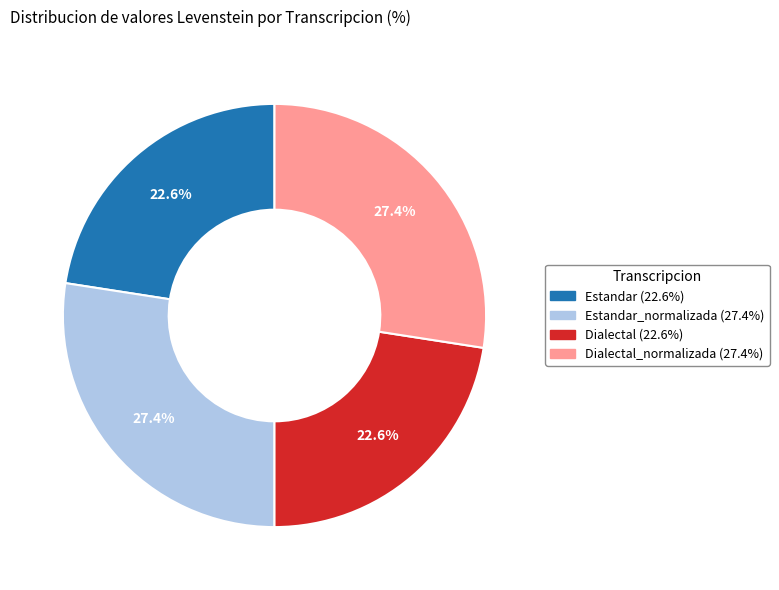

How many segments does this pie chart have?

4